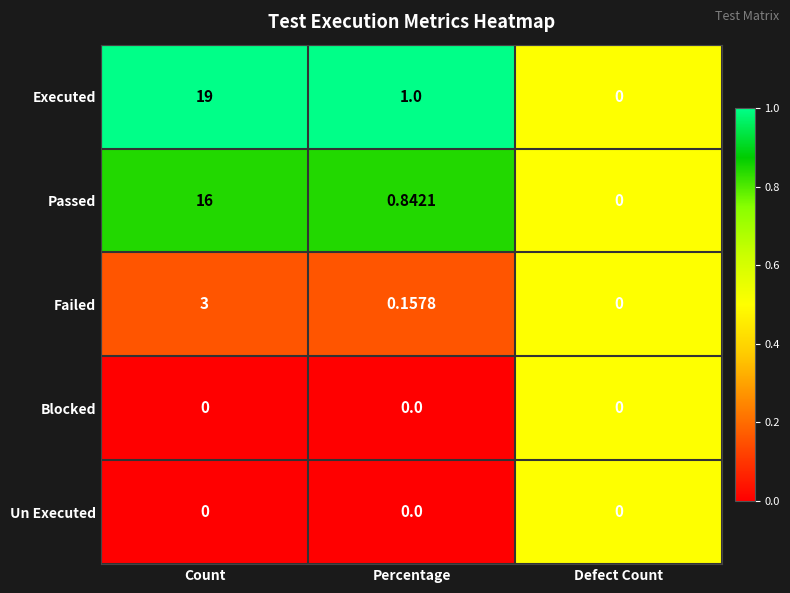

List the labels in order of Passed value, largest first.

Count, Percentage, Defect Count